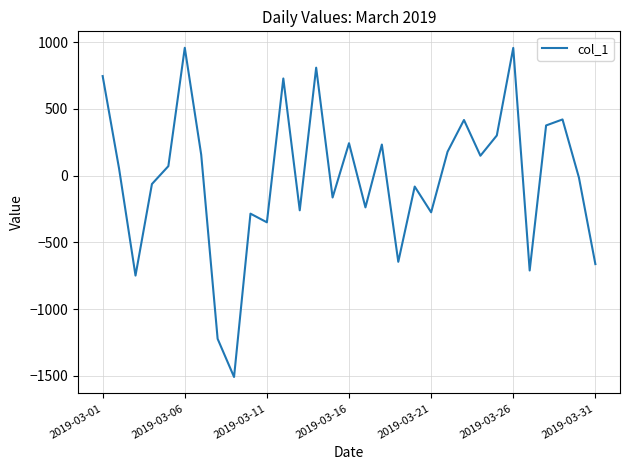

What is the minimum value shown in the chart?

-1509